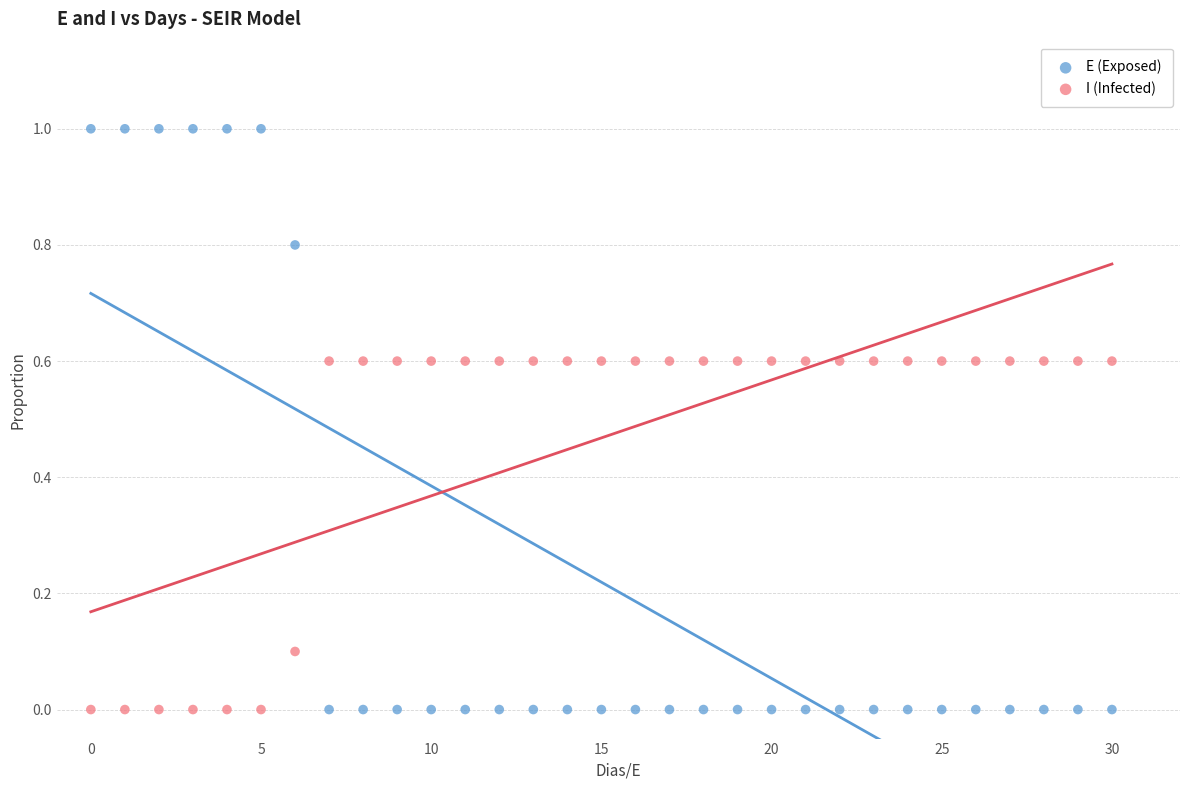

Which series has the widest spread of Y values?

E (Exposed)